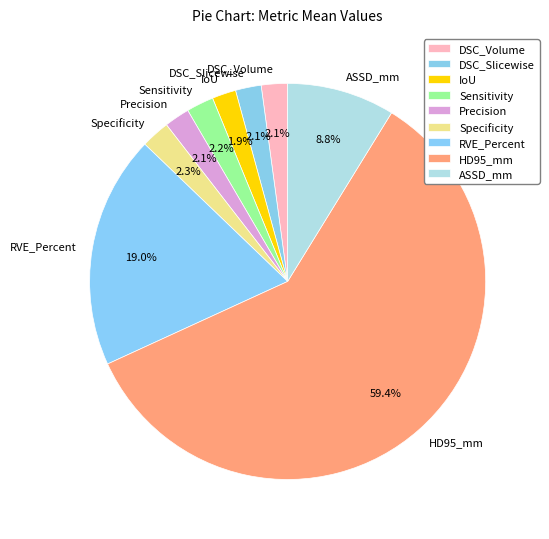

What is the largest slice in the pie chart?

HD95_mm